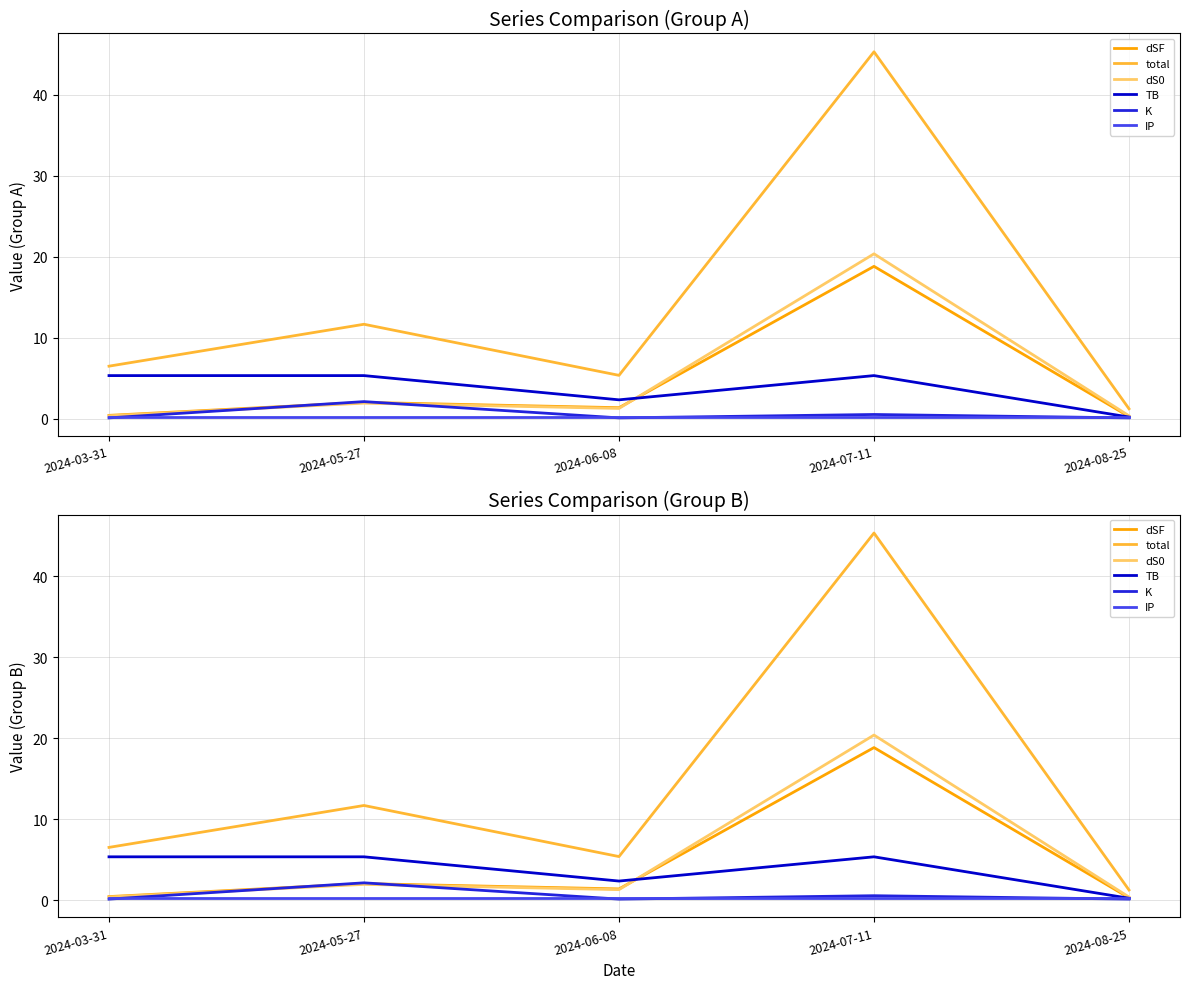

What is the minimum value for TB?

0.2